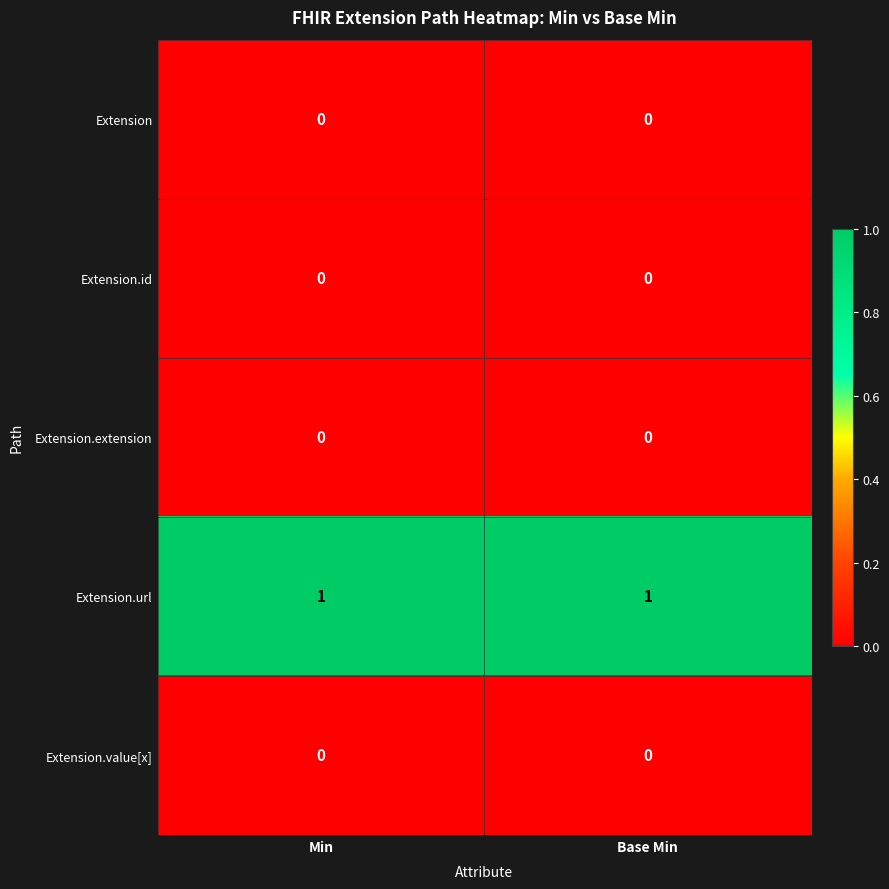

Which series has the largest total across all categories?

Extension.url